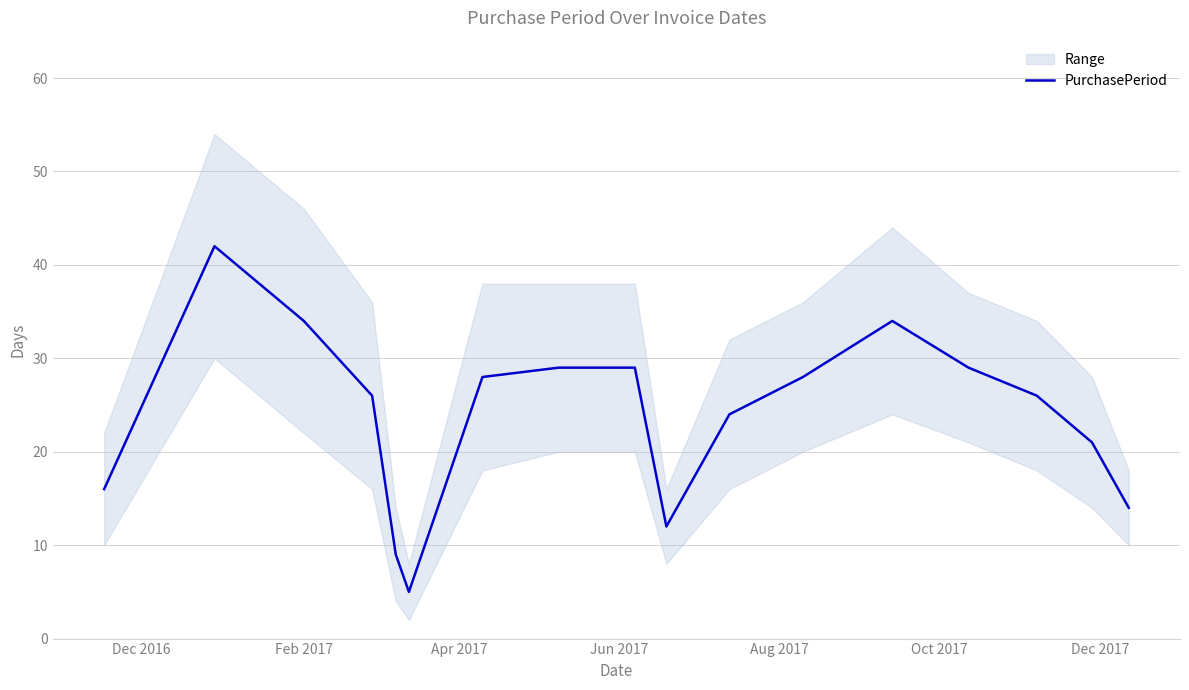

What is the lowest value of the PurchasePeriod series?

5